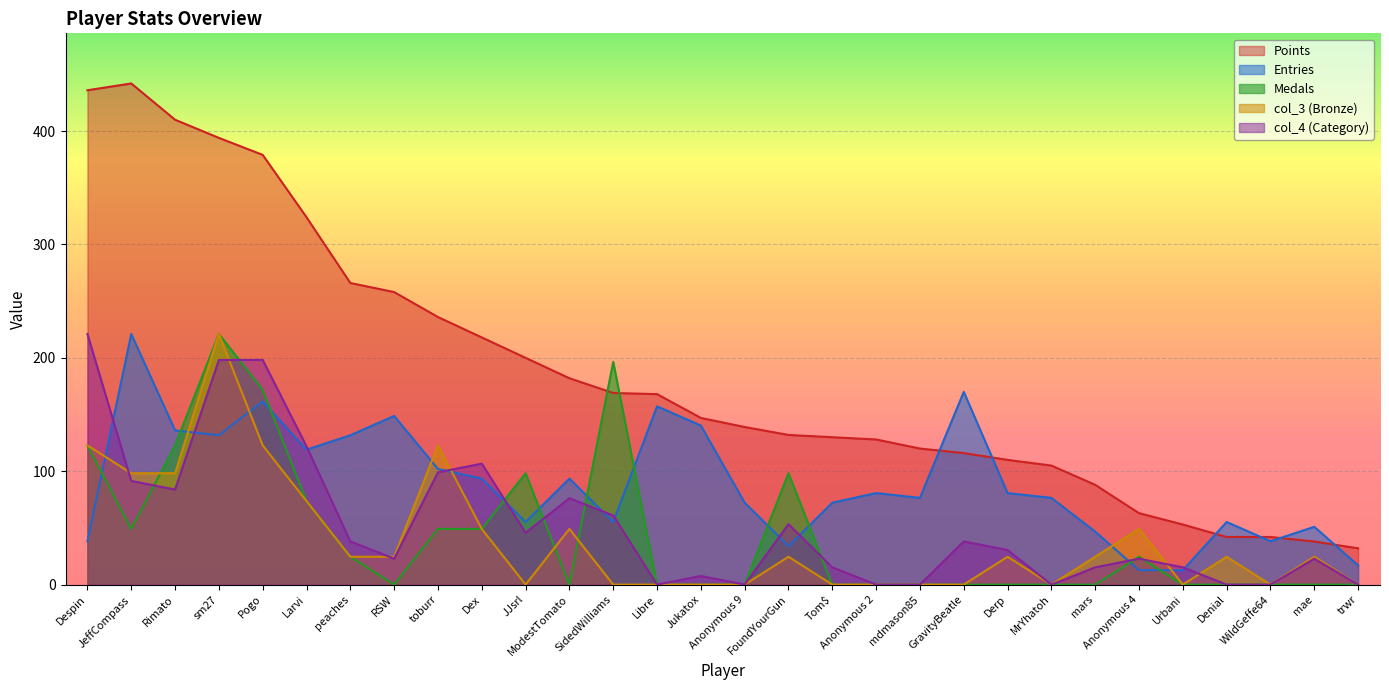

How many values in the Points series exceed 147?

14